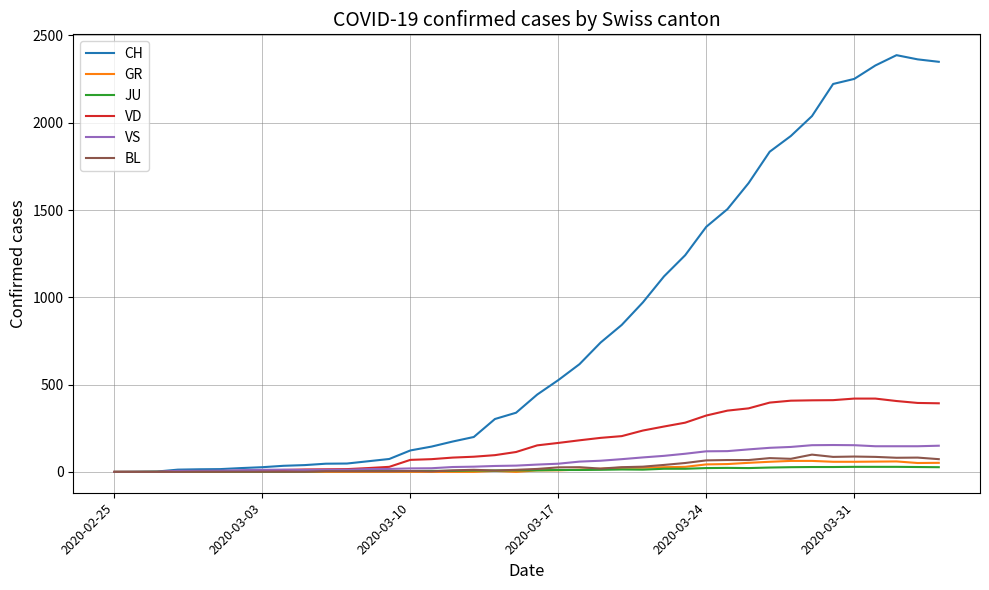

What is the greatest value displayed?

2387